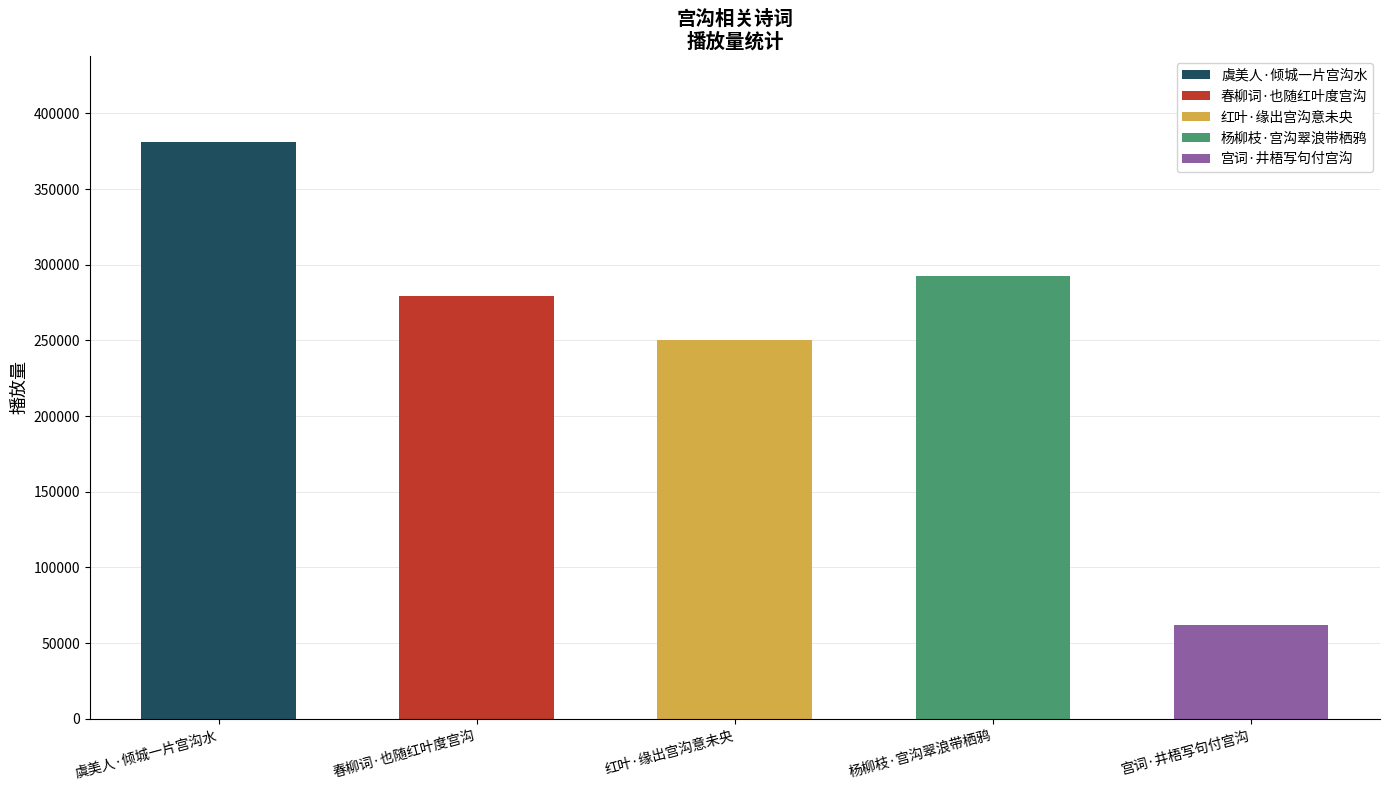

What is the change in value from 杨柳枝·宫沟翠浪带栖鸦 to 宫词·井梧写句付宫沟?

-230342